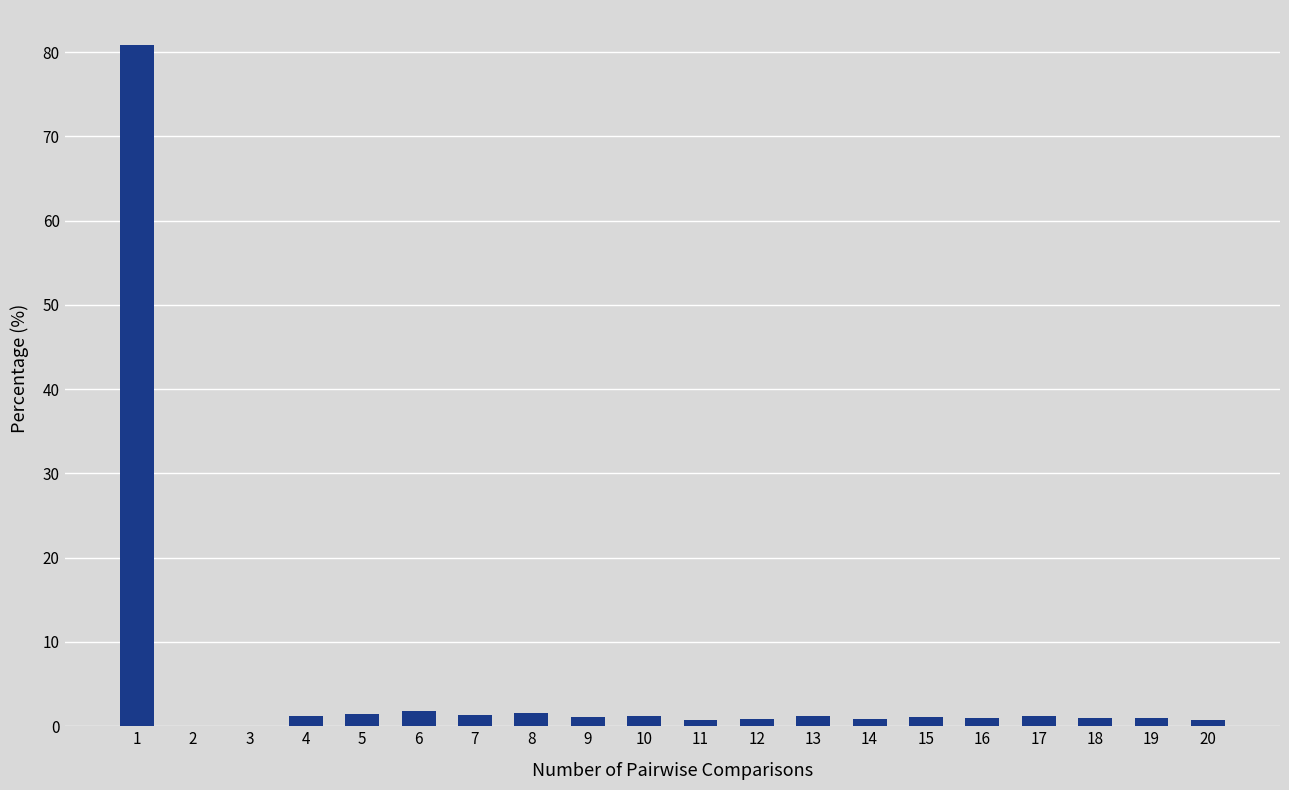

Which label corresponds to the largest value in the chart?

1